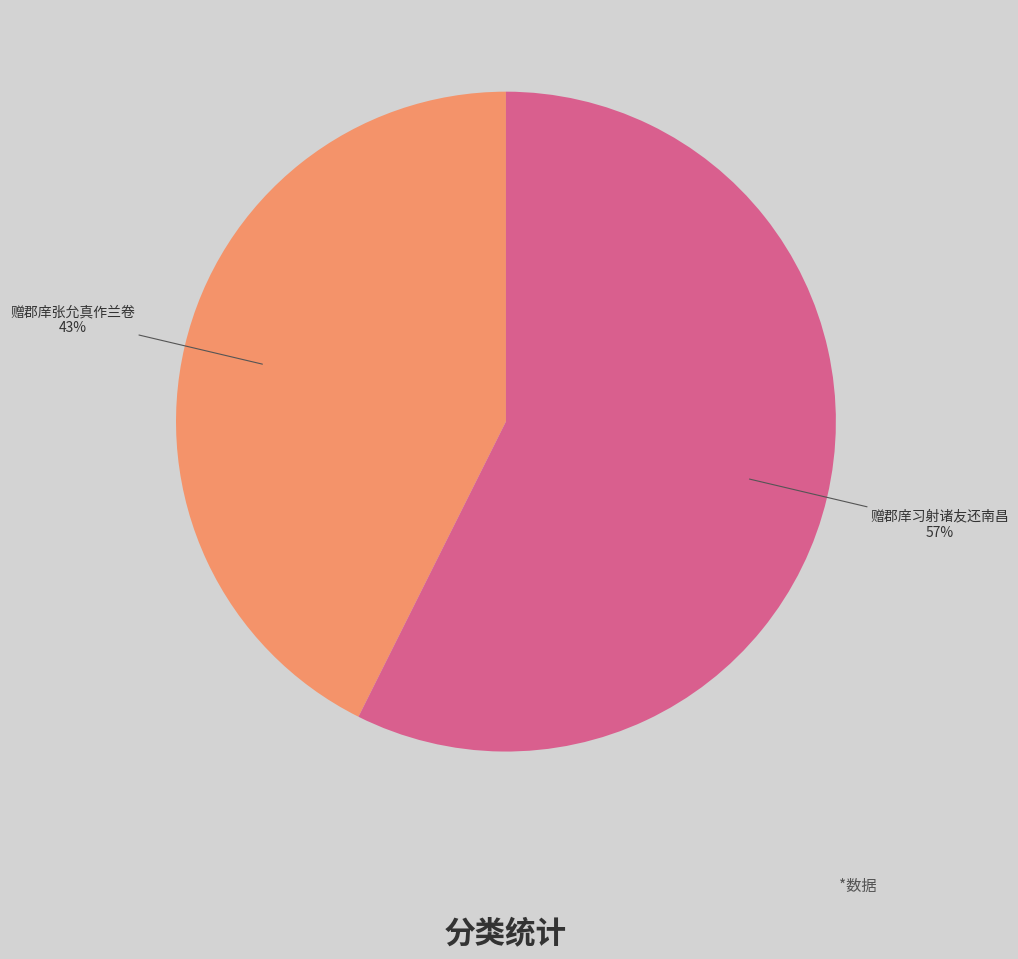

Which slice represents more than half of the pie?

赠郡庠习射诸友还南昌